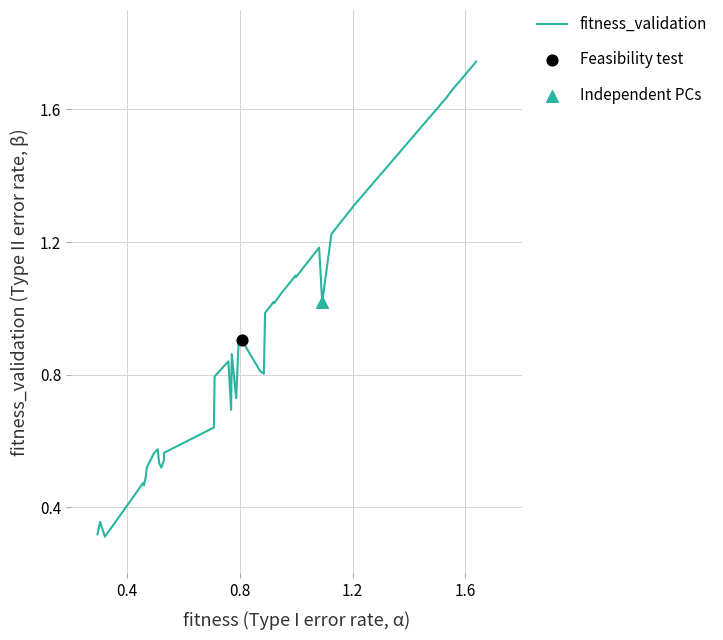

What is the difference between the maximum and minimum values?

1.4